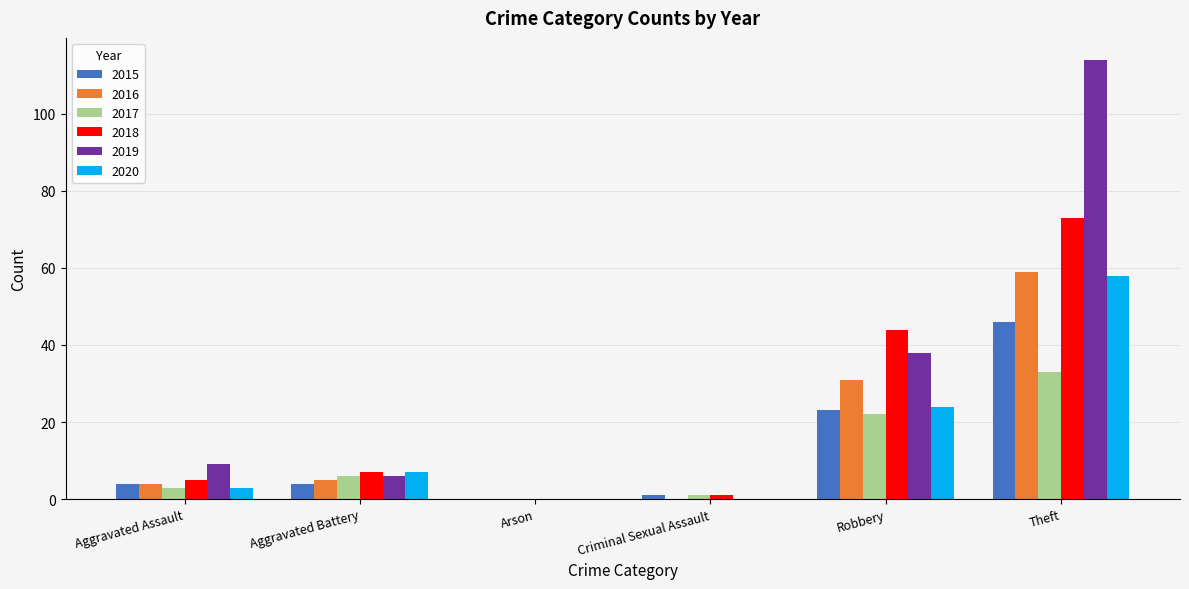

What is the greatest value displayed?

114